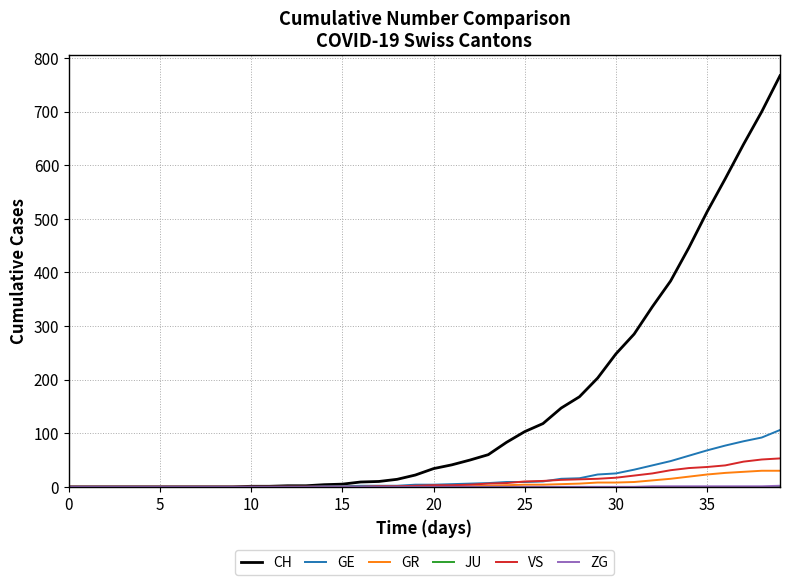

What is the maximum value for GE?

106